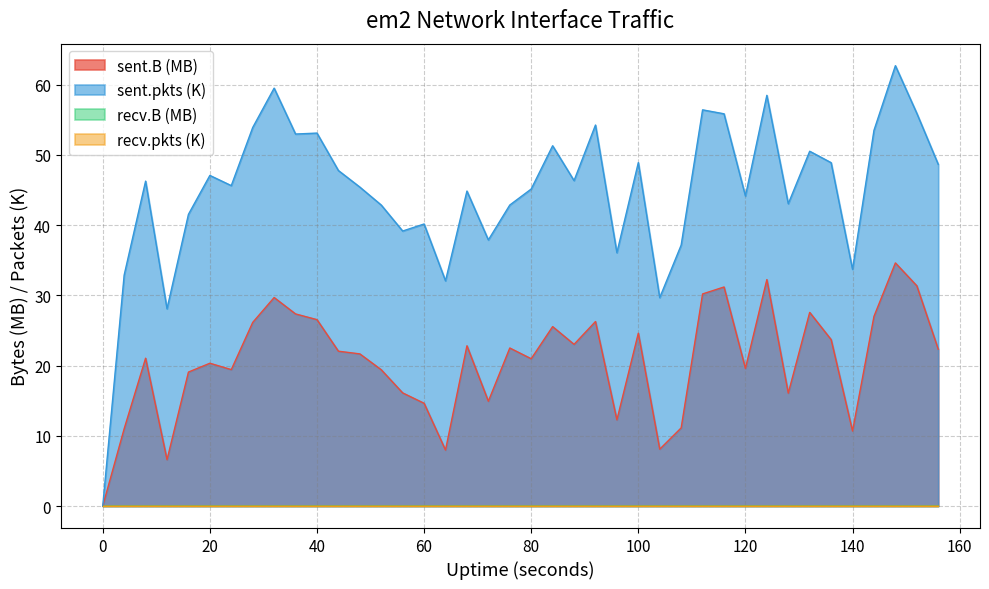

True or false: sent.B and sent.pkts intersect in this chart.

False